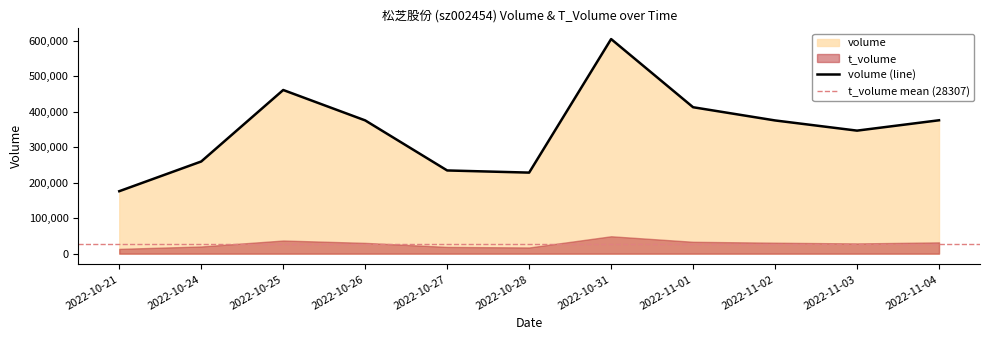

How many values exceed 375499?

5